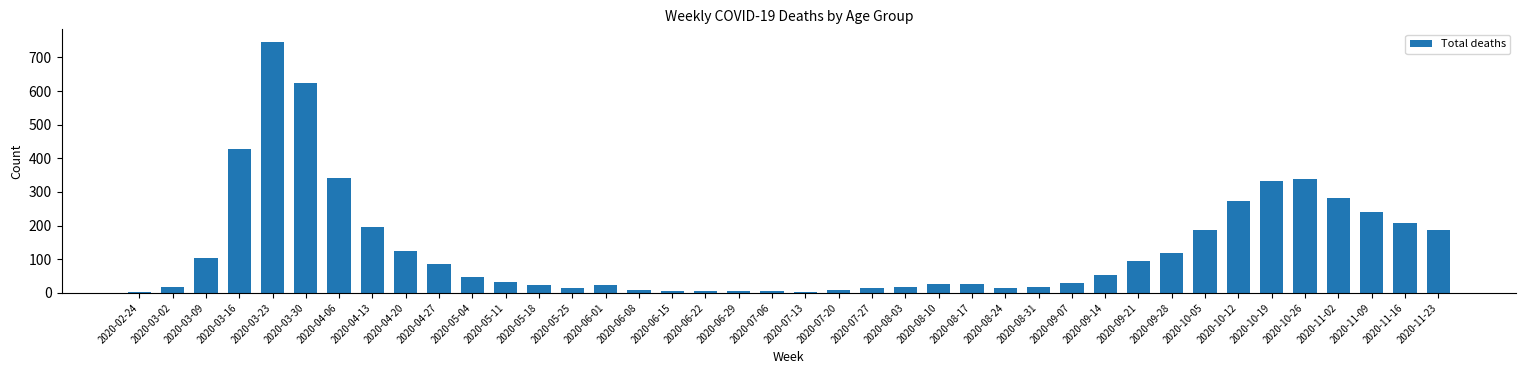

What is the sum of all values?

5330